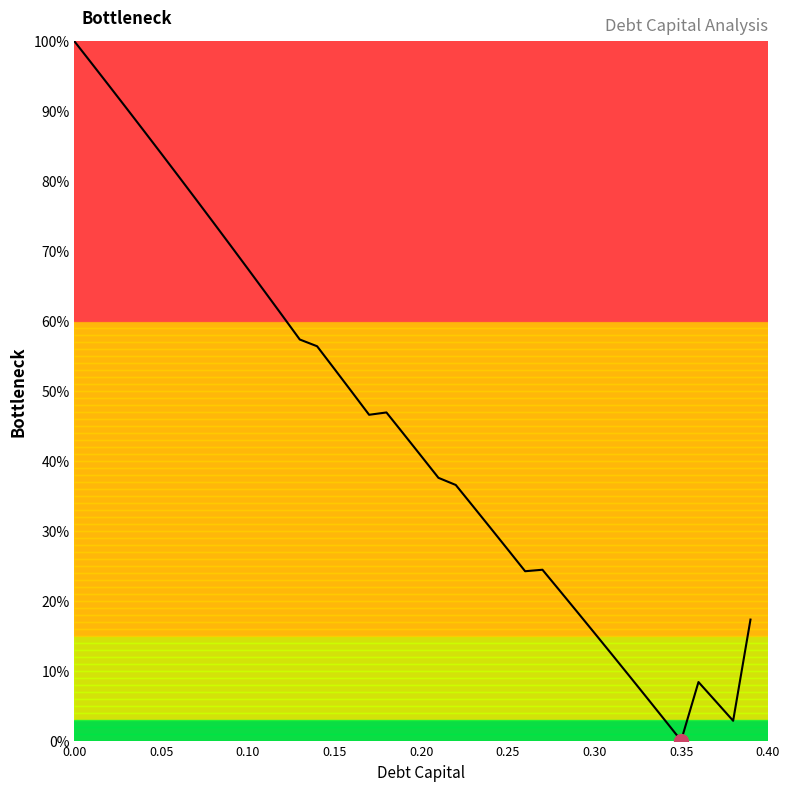

What is the change in value from 22 to 32?

-27.3